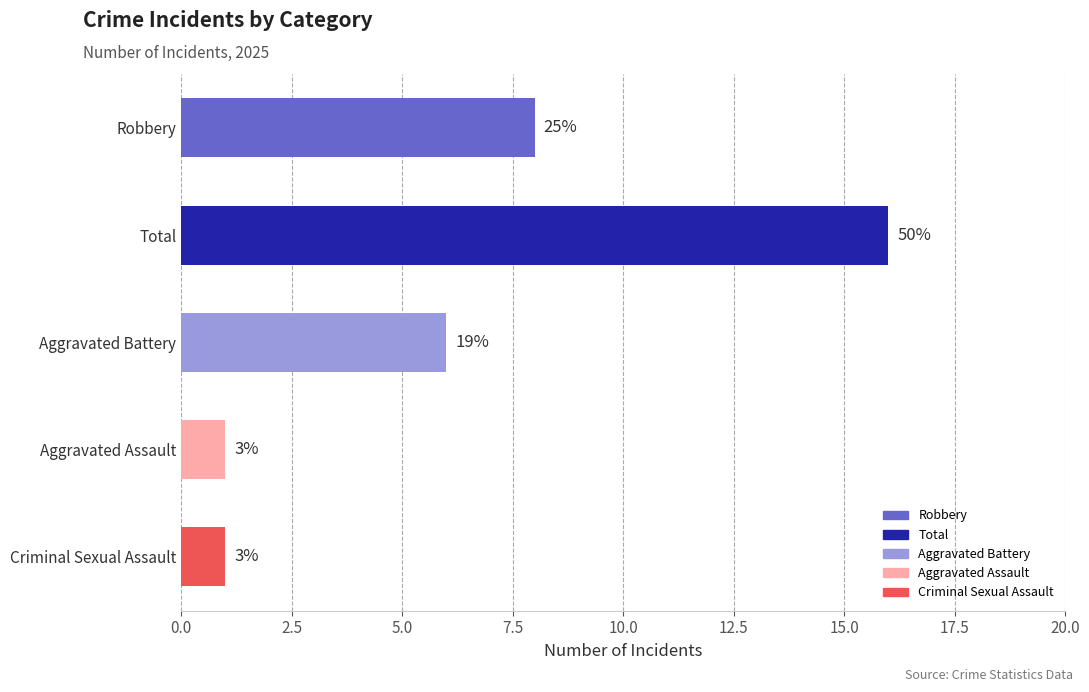

How many bars are there in total?

5